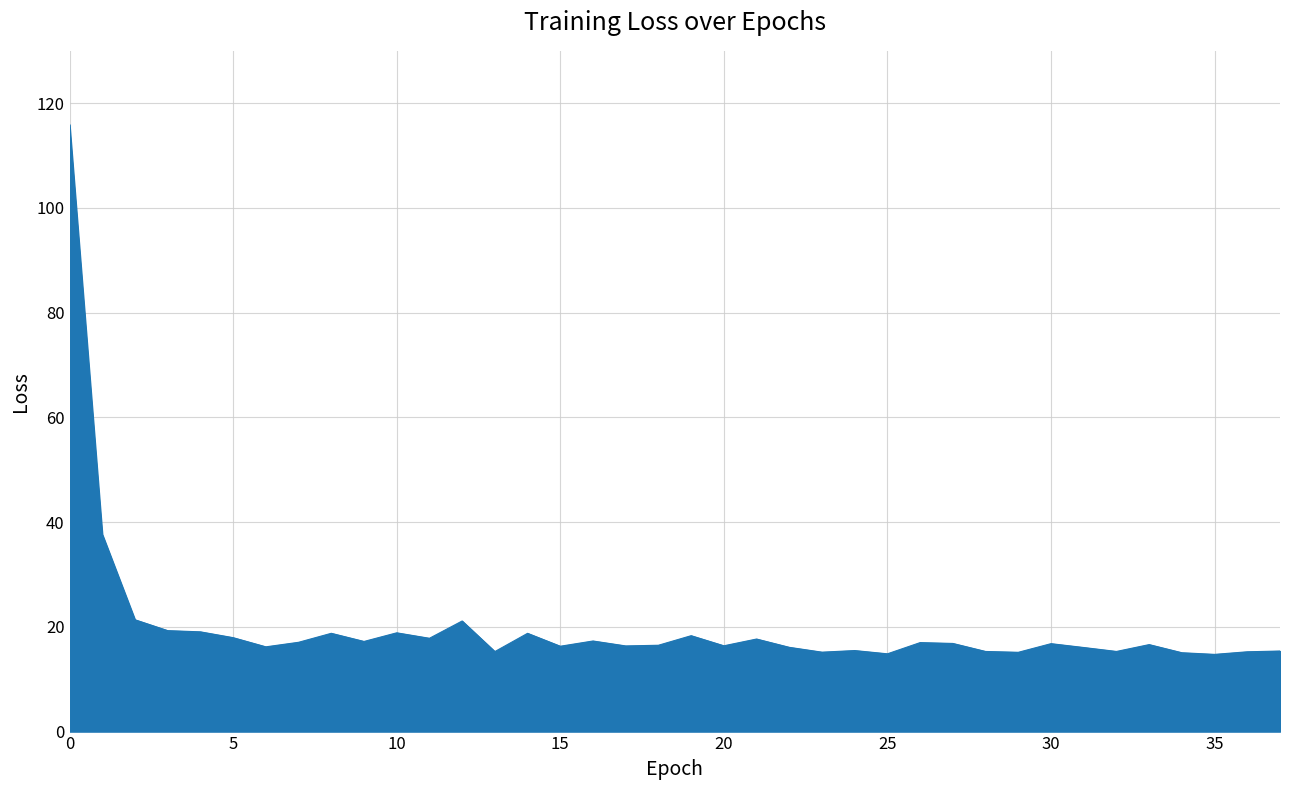

What is the difference between the maximum and minimum values?

101.2